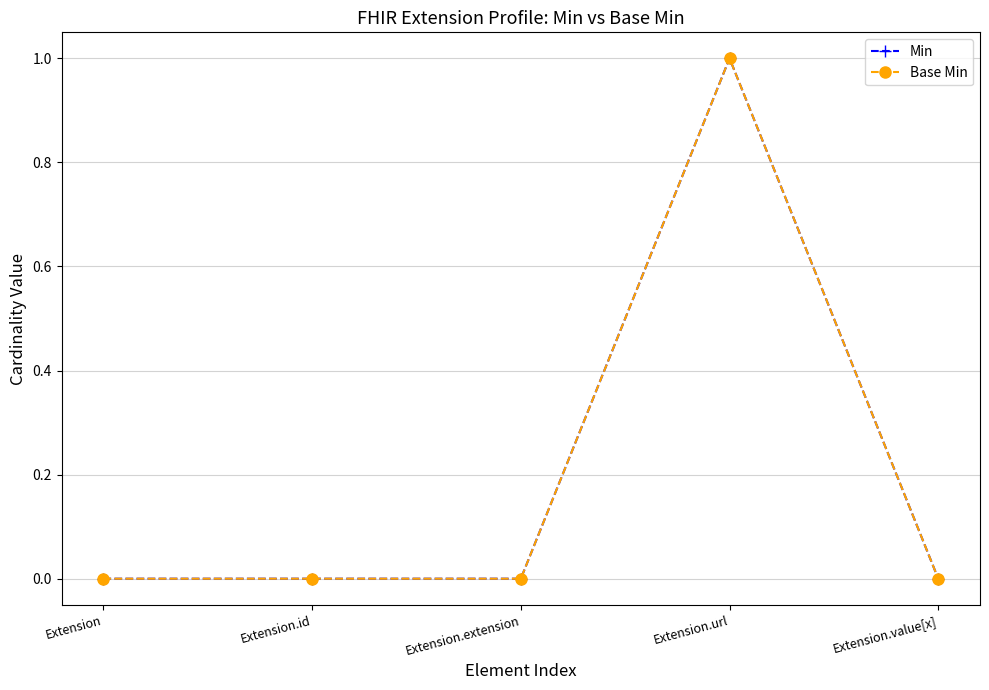

Is this an area chart (filled region under the line)?

No